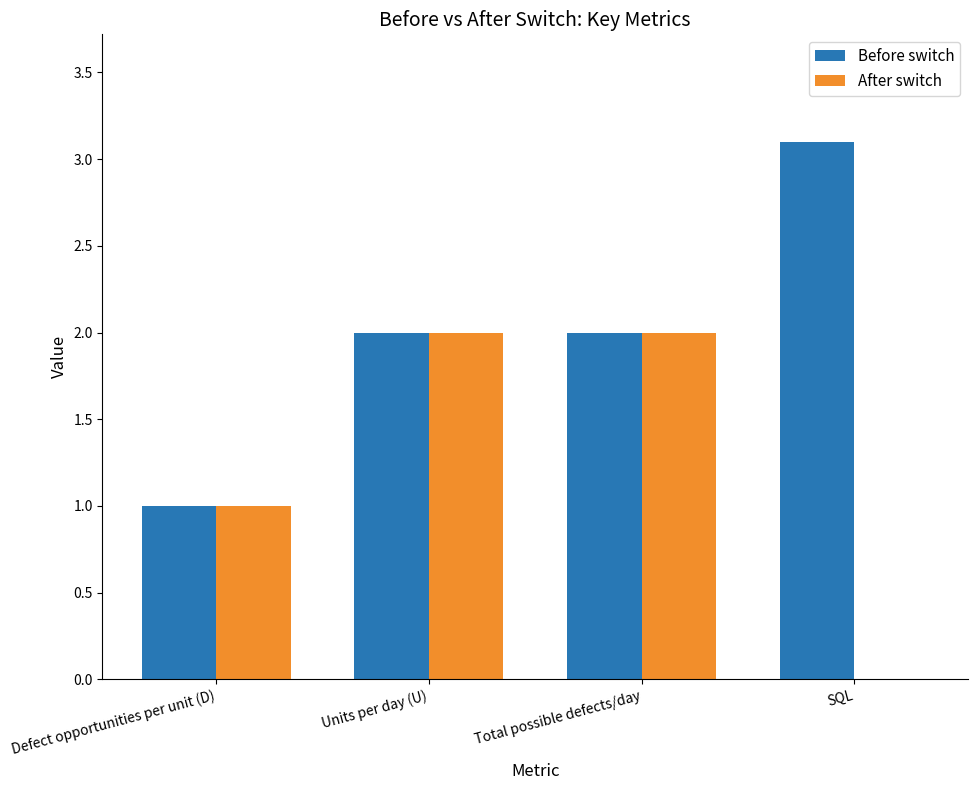

Between Units per day (U) and SQL, which series saw the biggest shift?

After switch